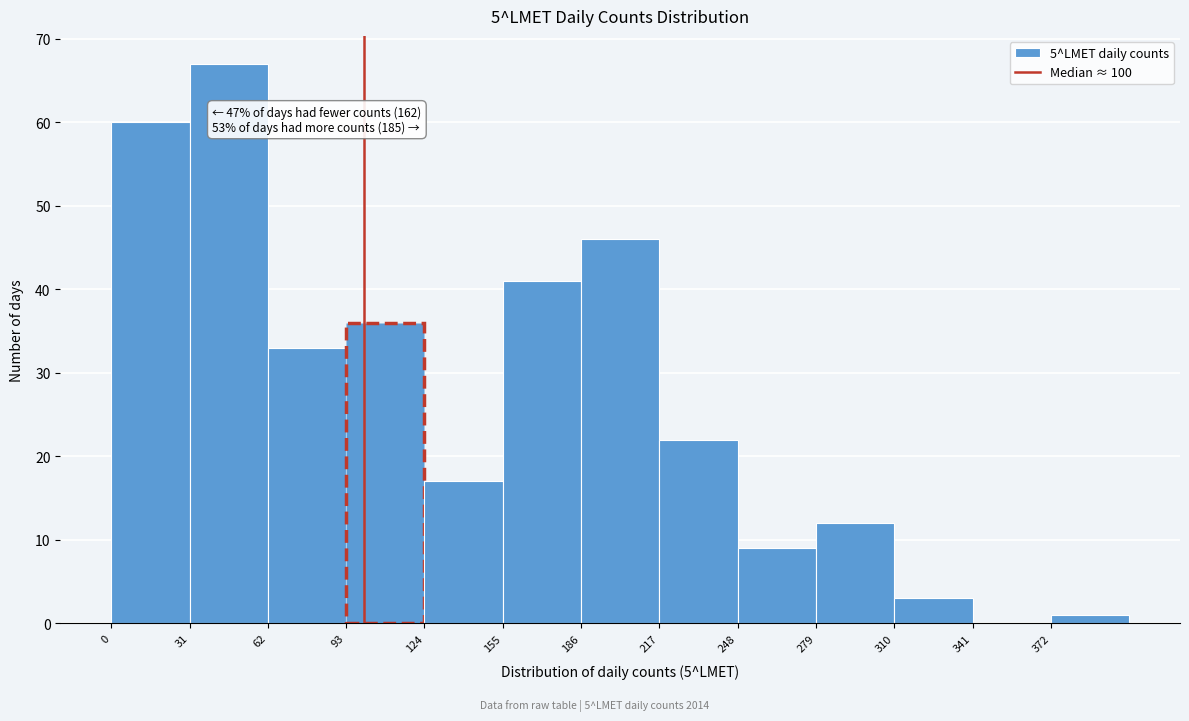

Over which range of the x-axis is the bar tallest?

31 to 62